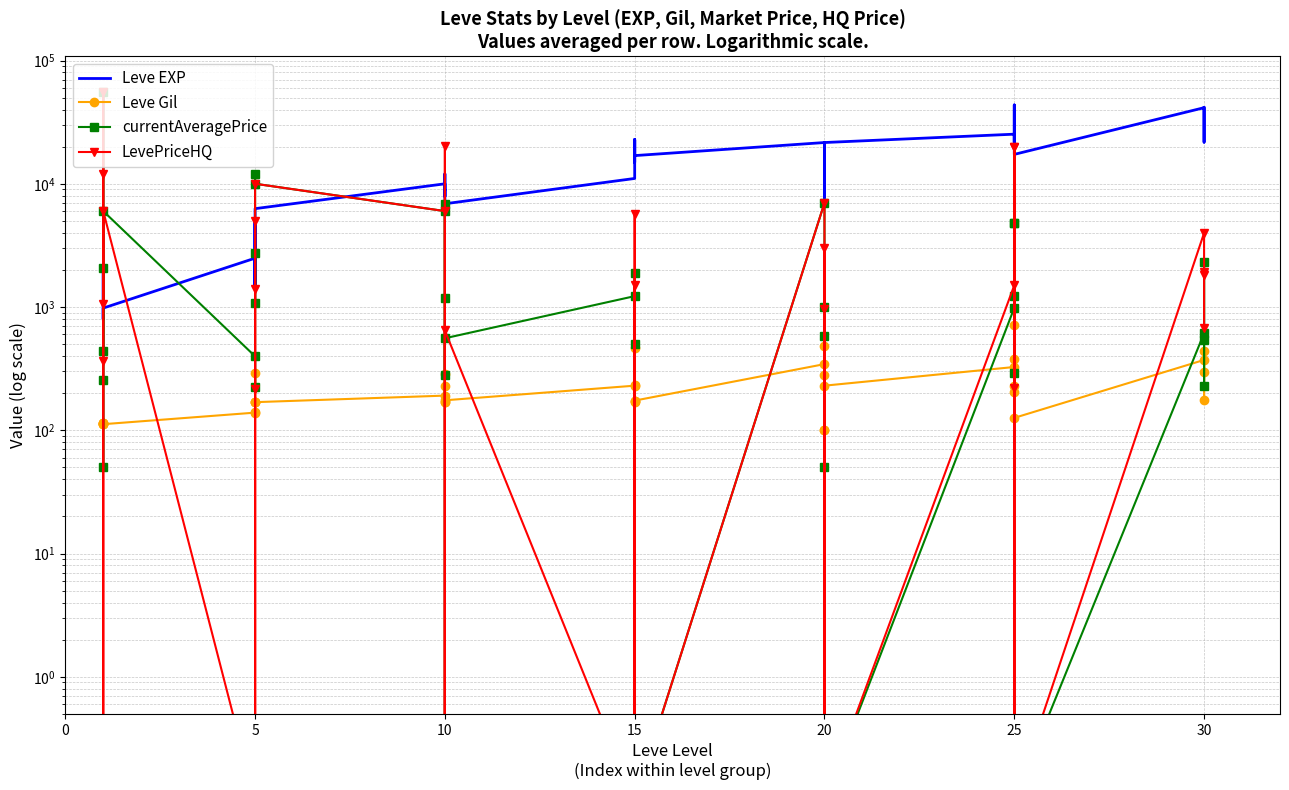

Count the number of data series in this chart.

4